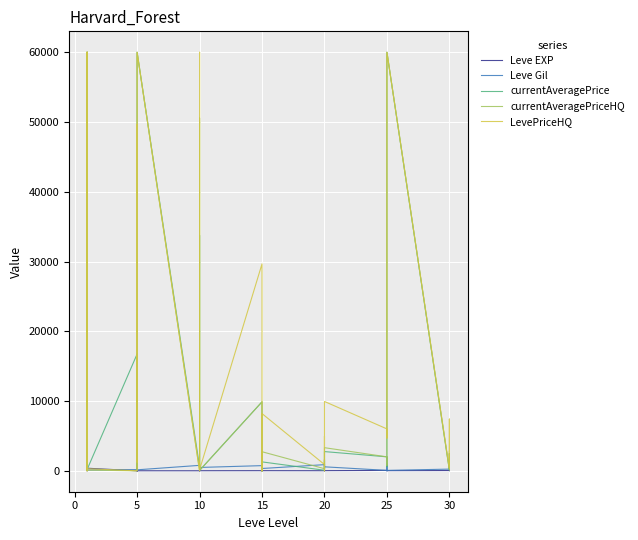

How many positive values does the currentAveragePrice series have?

39